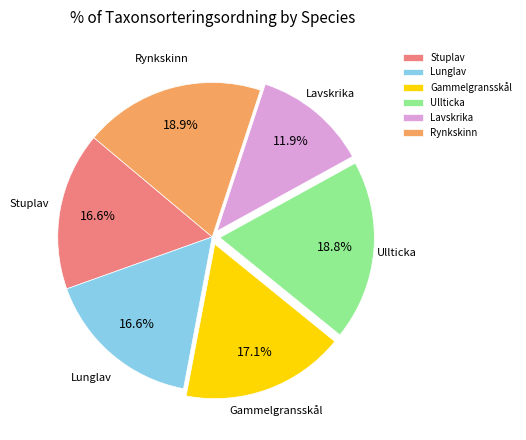

How much of the chart is everything except Stuplav?

83.4%